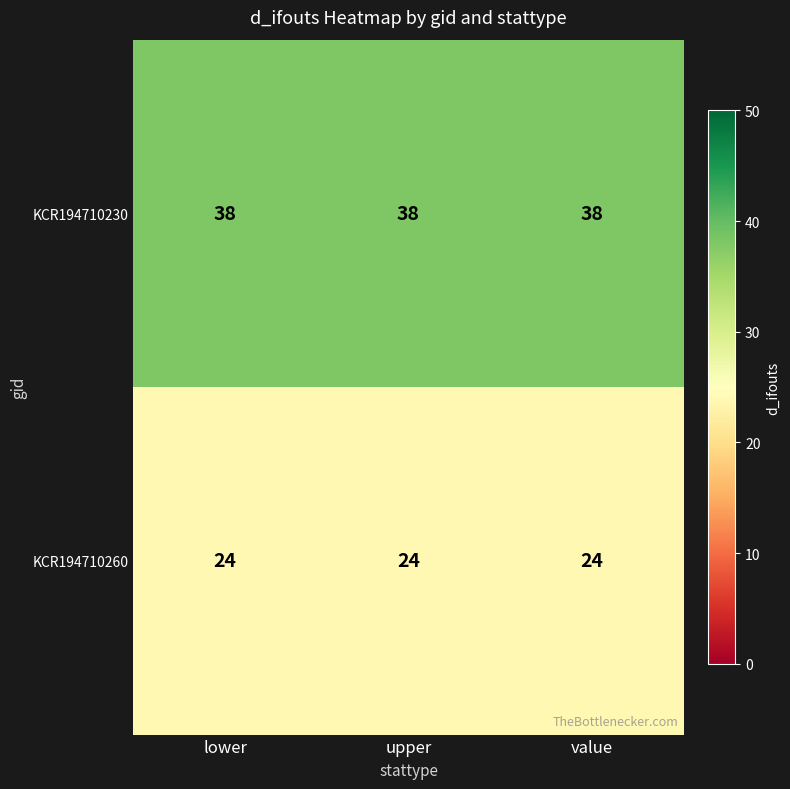

What is the sum of the KCR194710230 values at lower and value?

76